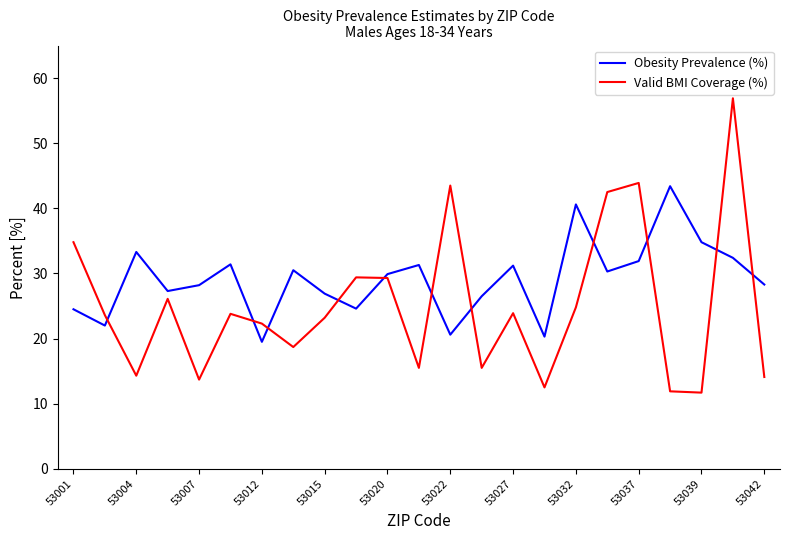

In Valid BMI Coverage (%), how many points are lower than both neighbors (excluding endpoints)?

7